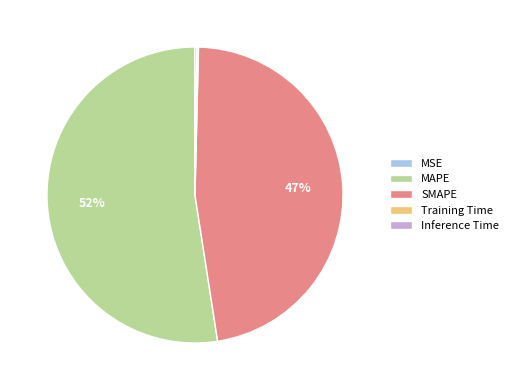

What is the largest slice in the pie chart?

MAPE